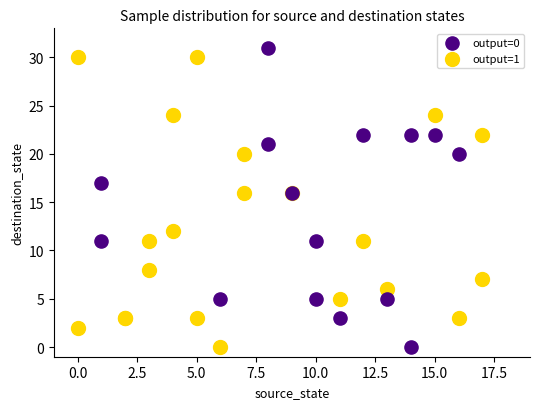

Which series has the widest spread of Y values?

output=0